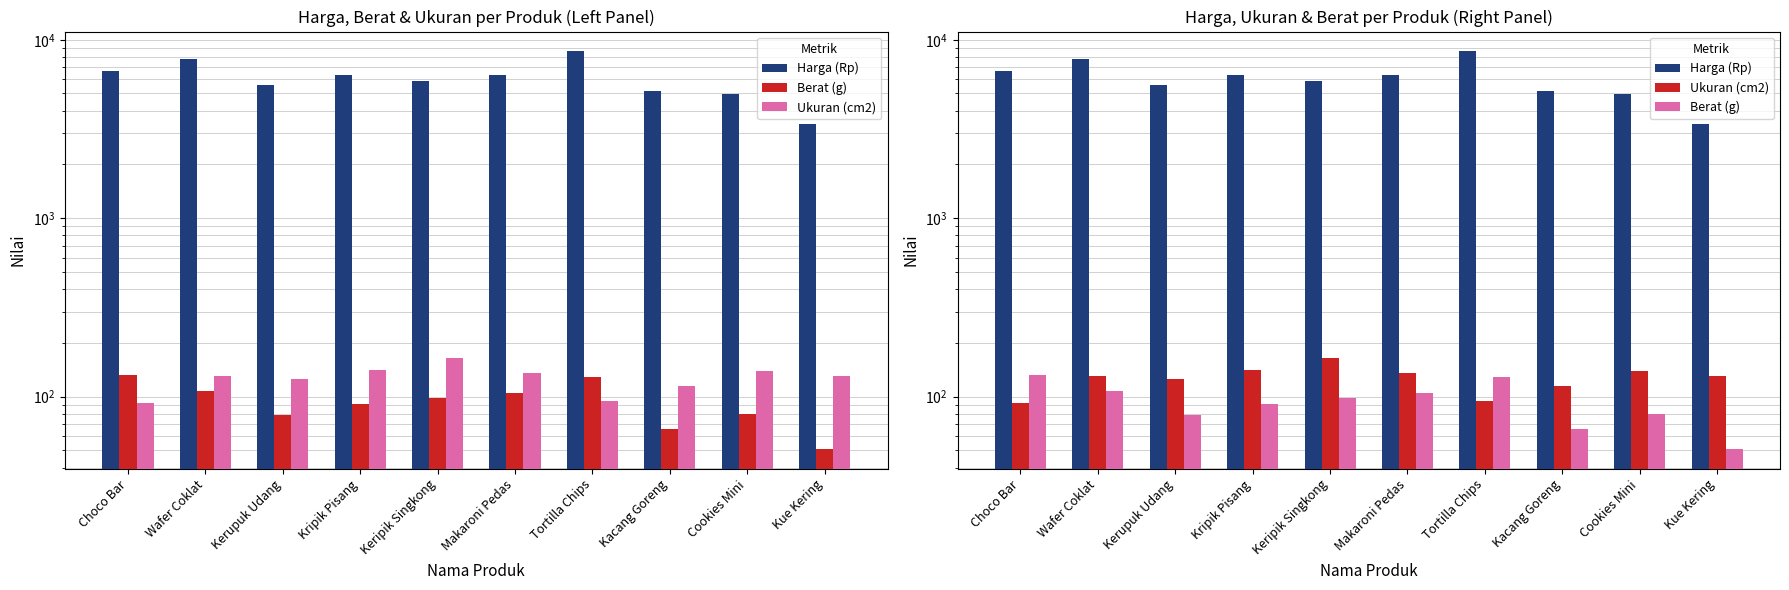

Reading left to right, transcribe all the data shown in this chart.

Harga (Rp): Choco Bar=6647	Wafer Coklat=7766	Kerupuk Udang=5588	Kripik Pisang=6315	Keripik Singkong=5881	Makaroni Pedas=6377	Tortilla Chips=8602	Kacang Goreng=5182	Cookies Mini=4994	Kue Kering=3378
Berat (g): Choco Bar=132	Wafer Coklat=108	Kerupuk Udang=79	Kripik Pisang=91	Keripik Singkong=98	Makaroni Pedas=105	Tortilla Chips=129	Kacang Goreng=66	Cookies Mini=80	Kue Kering=51
Ukuran (cm2): Choco Bar=92	Wafer Coklat=130	Kerupuk Udang=126	Kripik Pisang=141	Keripik Singkong=164	Makaroni Pedas=135	Tortilla Chips=94	Kacang Goreng=114	Cookies Mini=139	Kue Kering=131